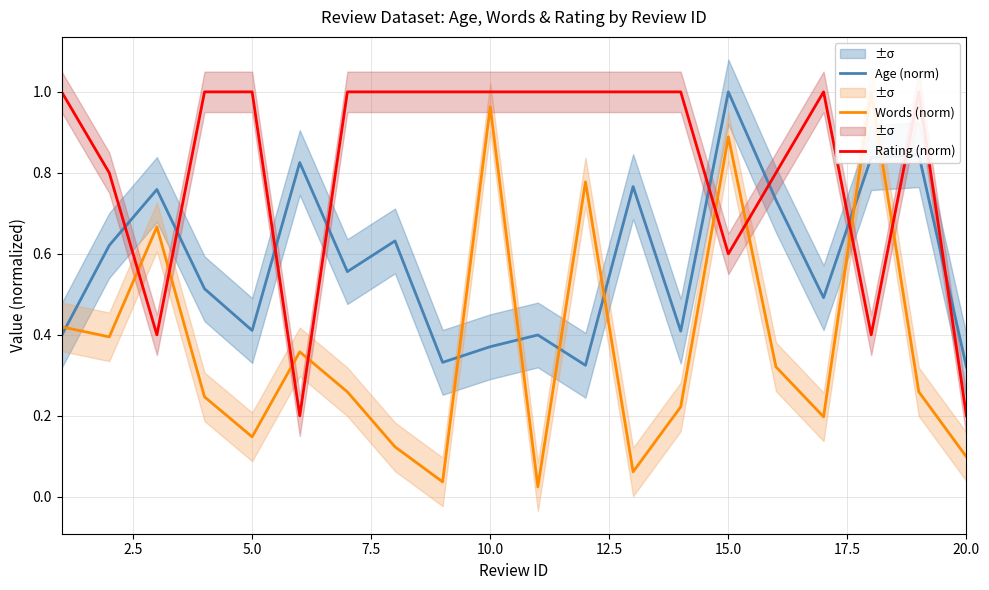

Which series has the largest total across all categories?

Rating (norm)